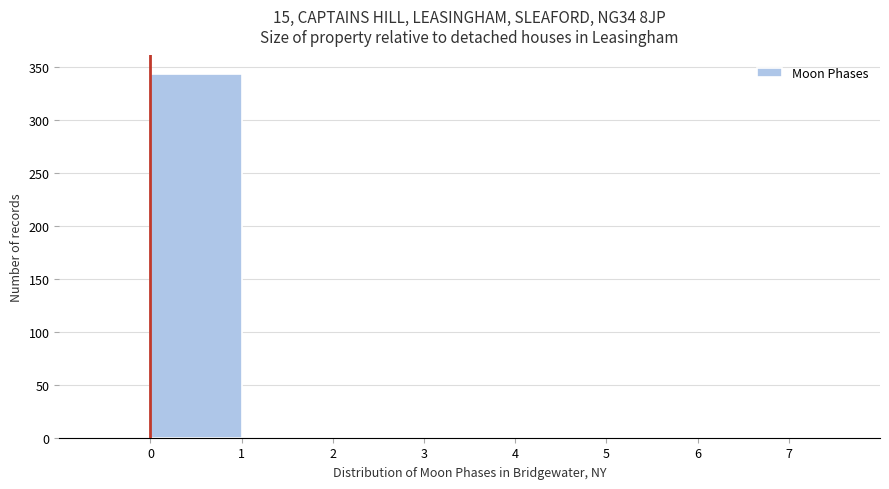

Reading left to right, transcribe this chart: for each bar, give the range it covers on the x-axis and its height. The values are not printed on the chart, so give them approximately, as read against the axis.

-1 to 0: 0
0 to 1: 345
1 to 2: 0
2 to 3: 0
3 to 4: 0
4 to 5: 0
5 to 6: 0
6 to 7: 0
7 to 8: 0